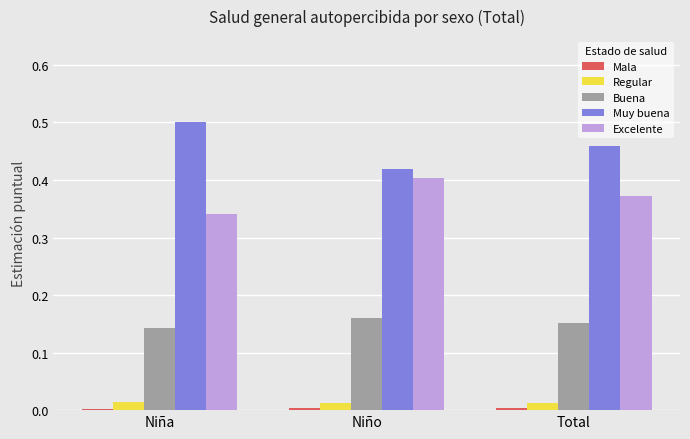

Which category has the highest value across all series?

Niña